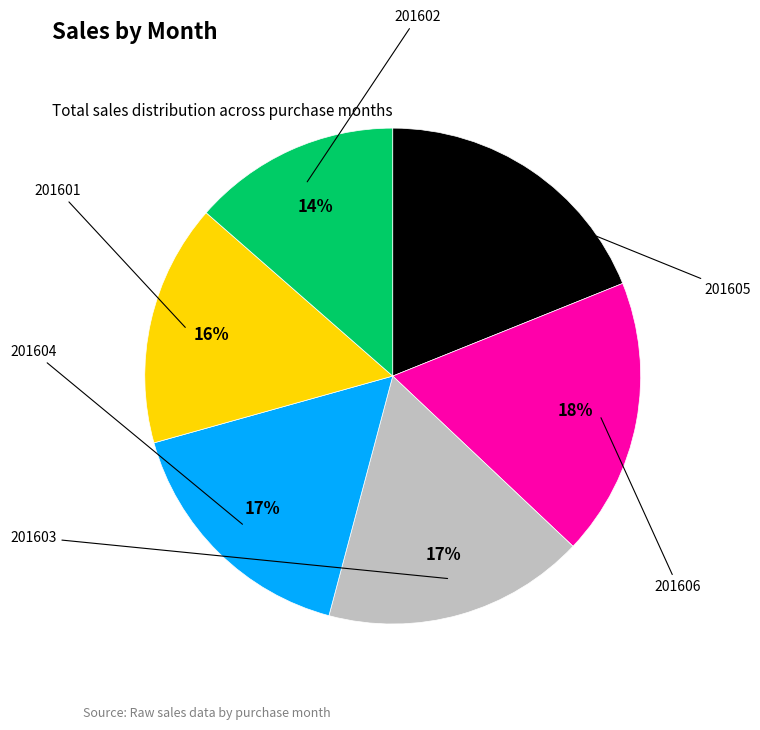

Count the number of slices in the pie.

6